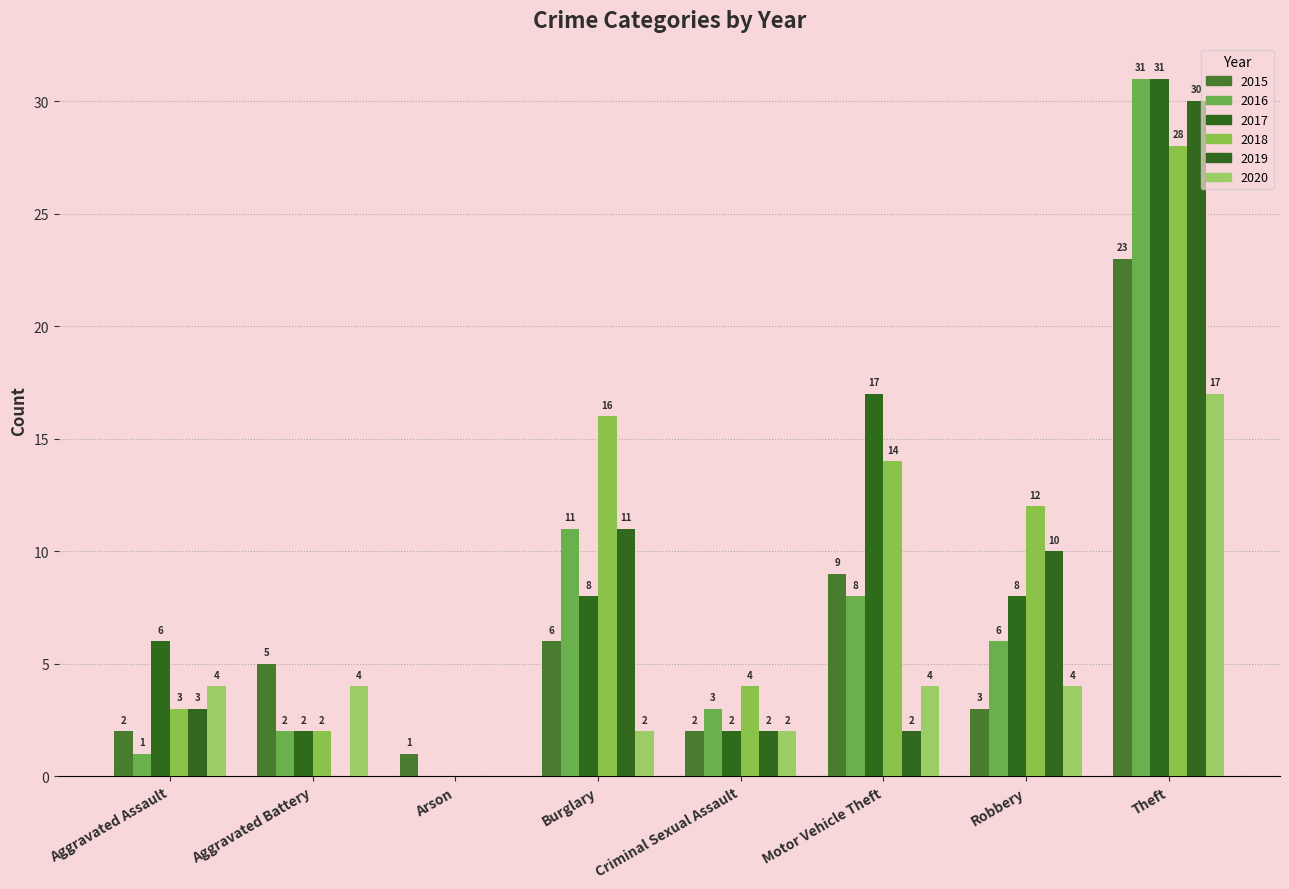

Rank the categories by 2016 value from highest to lowest.

Theft, Burglary, Motor Vehicle Theft, Robbery, Criminal Sexual Assault, Aggravated Battery, Aggravated Assault, Arson